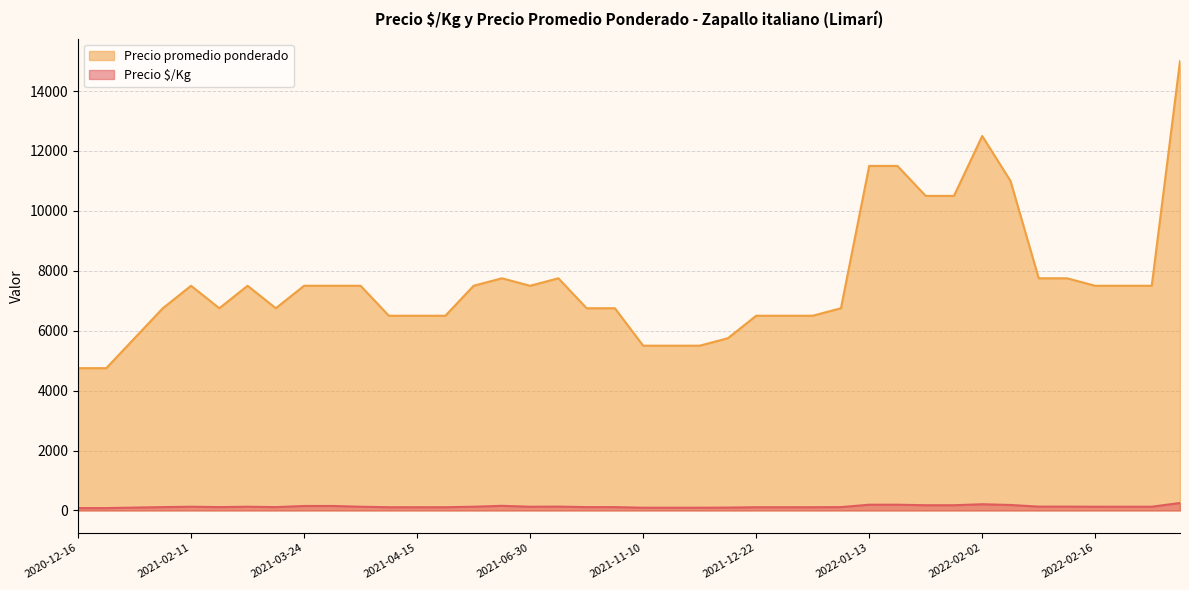

At which category is the sum across all series the highest?

2022-05-11